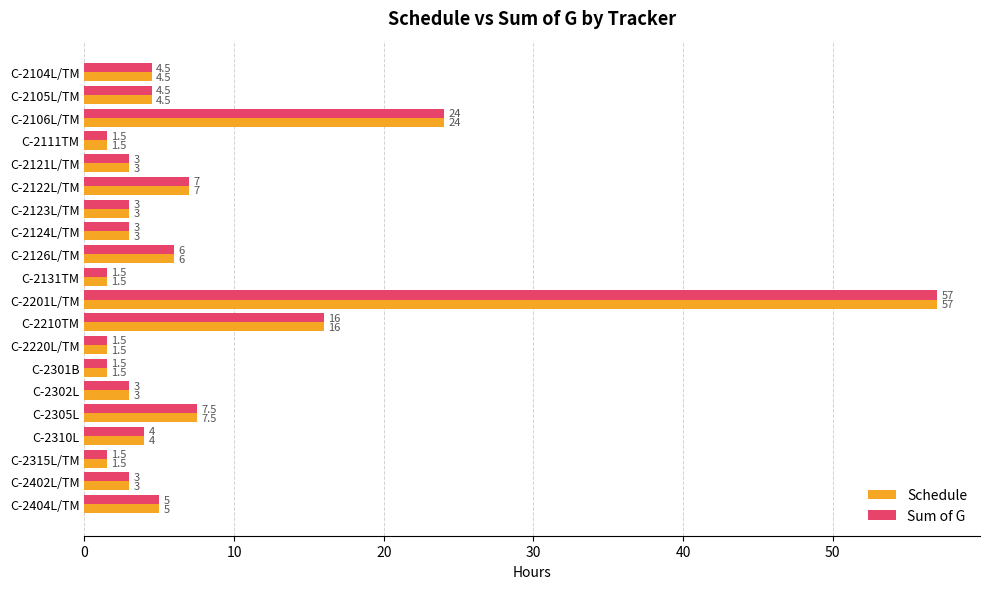

Is the value of Sum of G at C-2310L greater than the value of Schedule at C-2201L/TM?

No